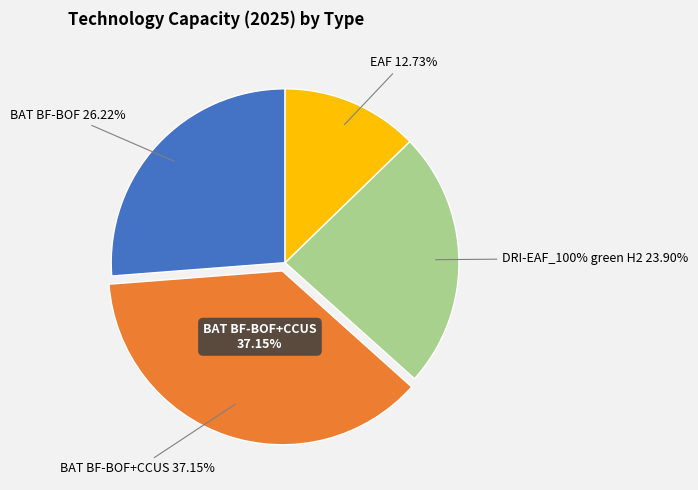

What percentage do BAT BF-BOF+CCUS and BAT BF-BOF together represent?

63.4%